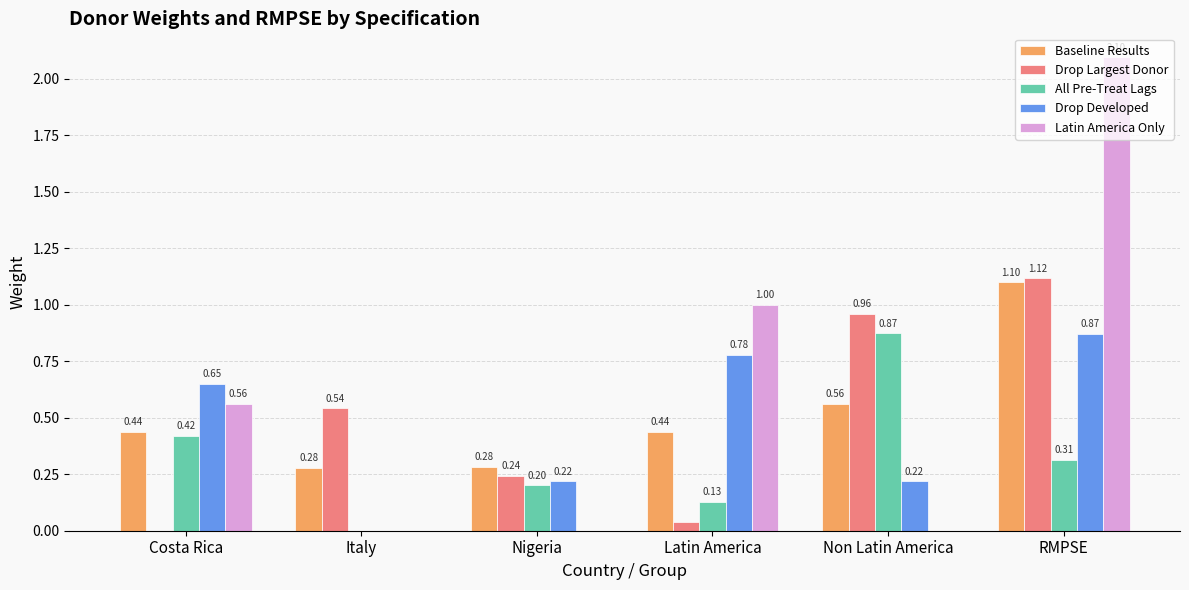

Where is Drop Developed nearest to the value 0?

Italy